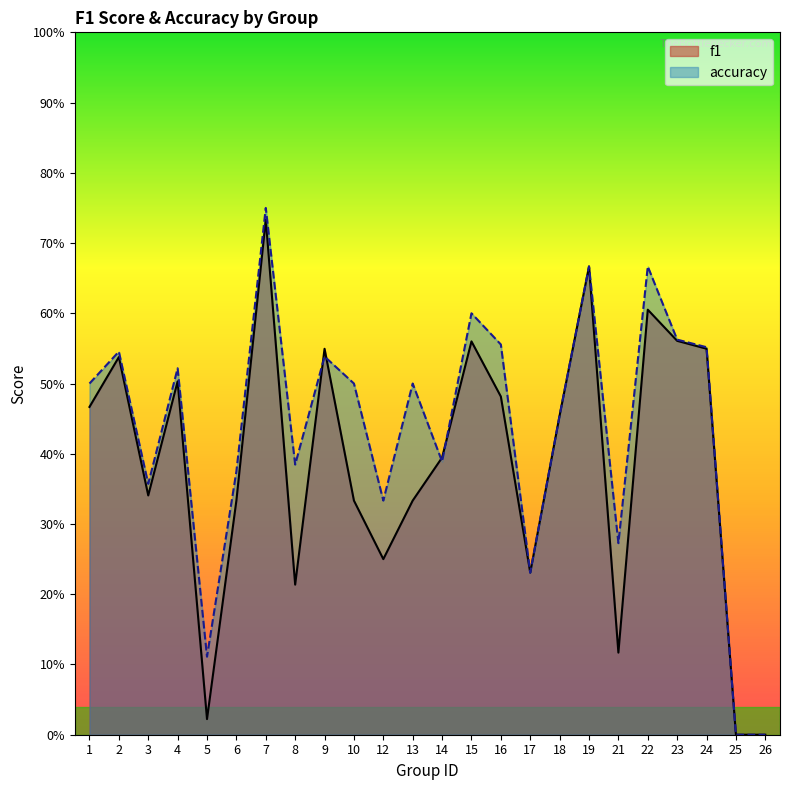

True or false: accuracy has a value of 0.5 at 8.

False